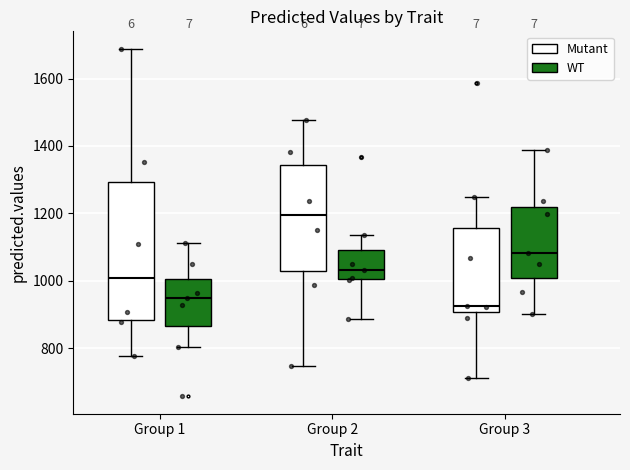

Which box is the tallest, from its lower edge to its upper edge?

Group 1 (Mutant)